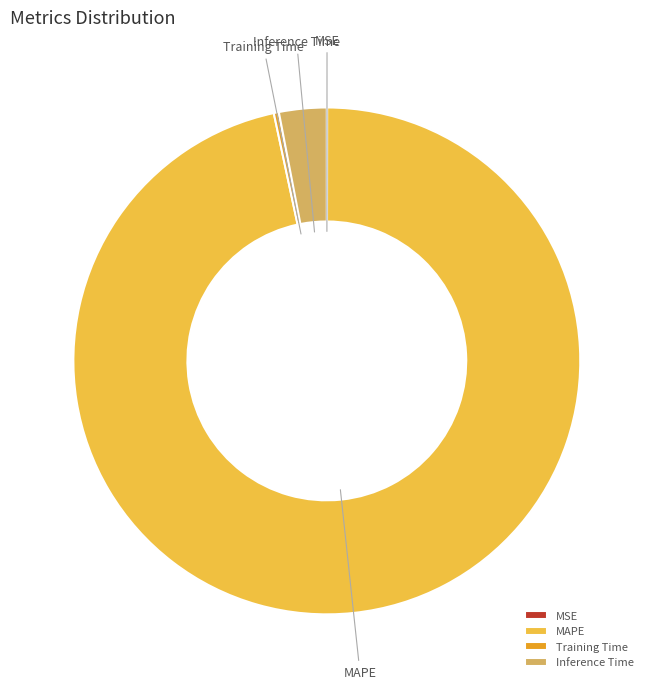

Is it true that Inference Time is 13% of the pie?

False